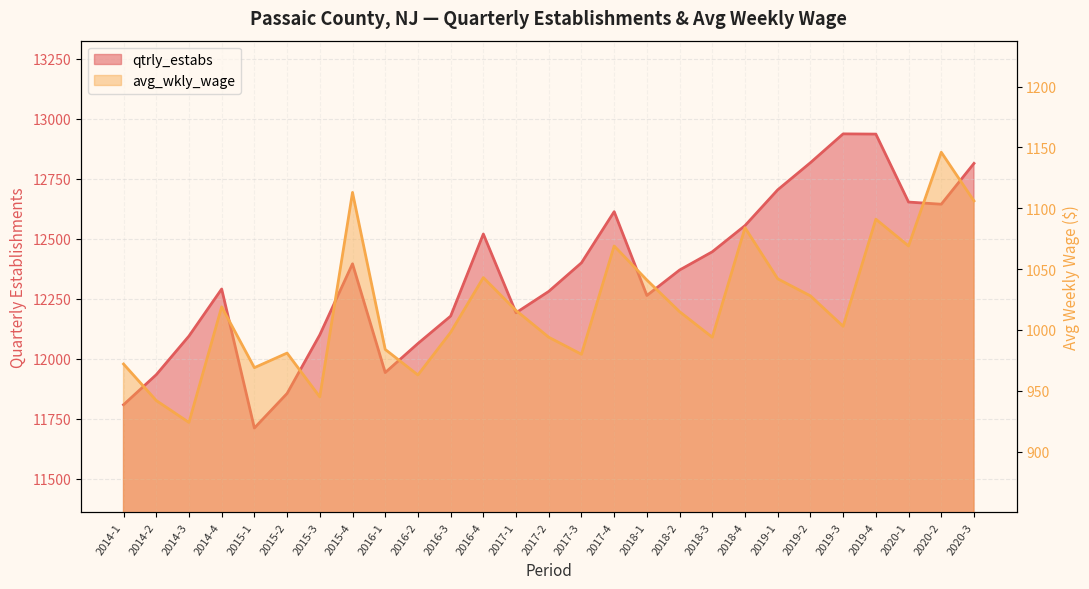

True or false: qtrly_estabs has a value of 12555 at 2018-4.

True